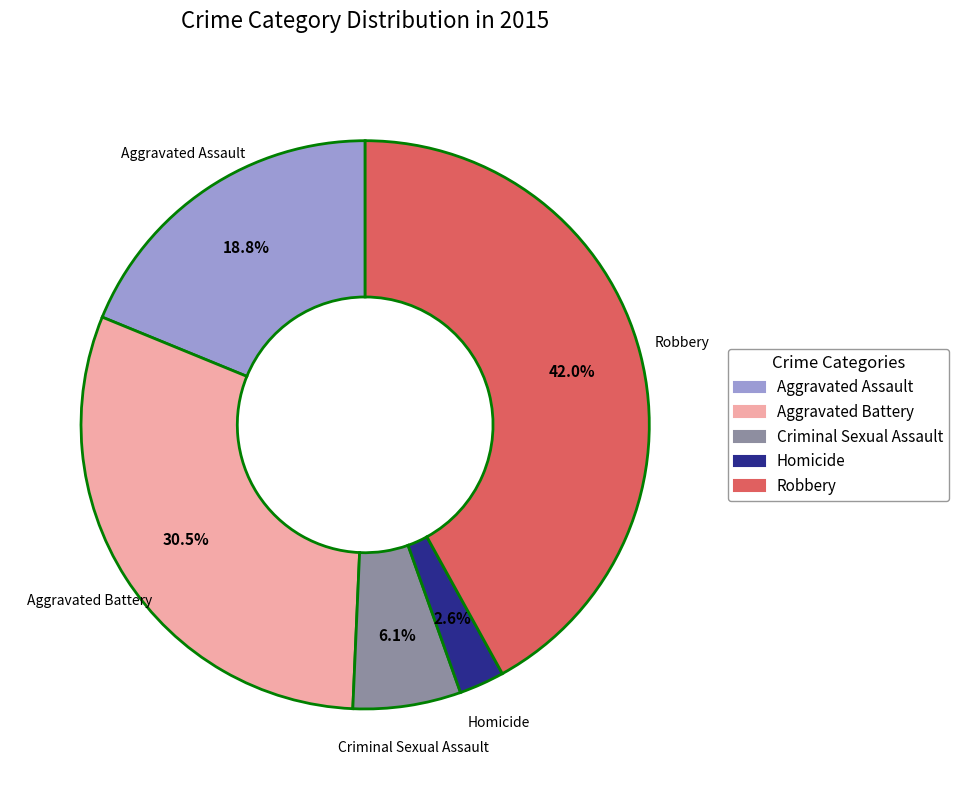

What percentage is the Robbery slice, to the nearest percent?

42%